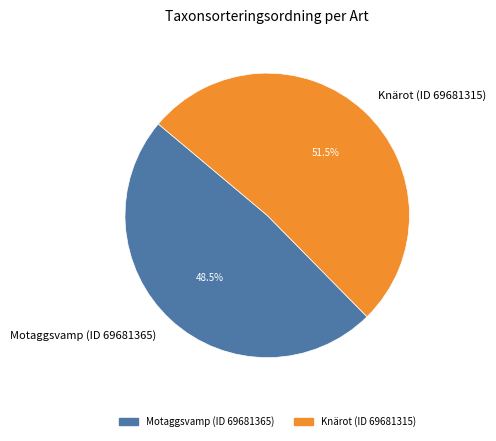

To the nearest percent, what is the difference between the Knärot (ID 69681315) and Motaggsvamp (ID 69681365) slice percentages?

3%